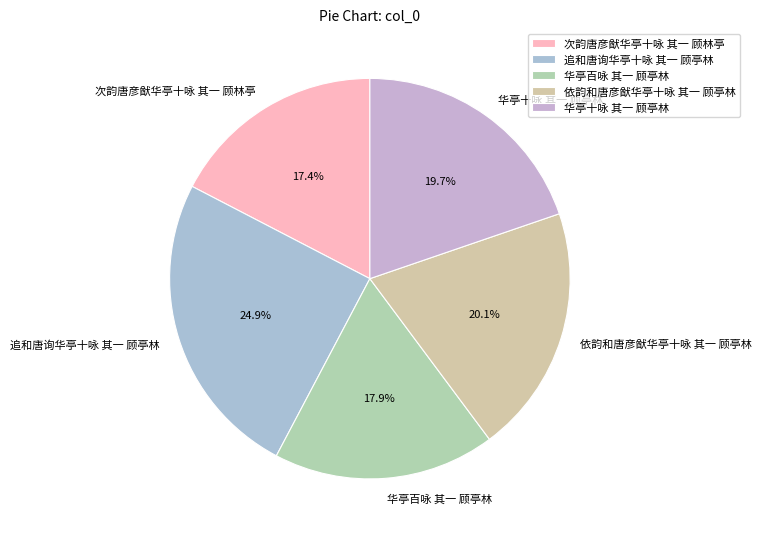

To the nearest percent, what percentage of the pie is 次韵唐彦猷华亭十咏 其一 顾林亭?

17%